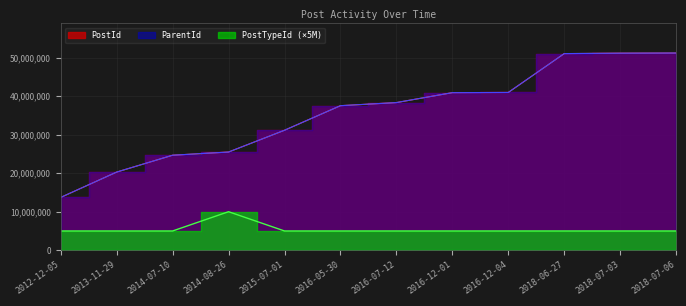

What is the approximate value of PostTypeId at 2018-07-03?

5000000